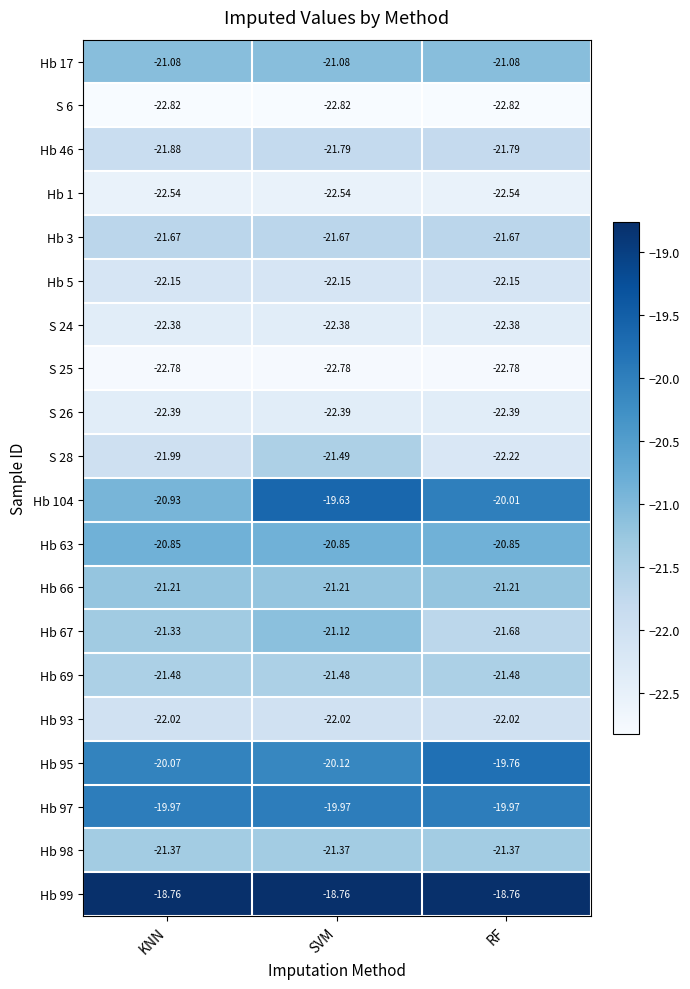

Which category has the highest value in the S 28 series?

SVM